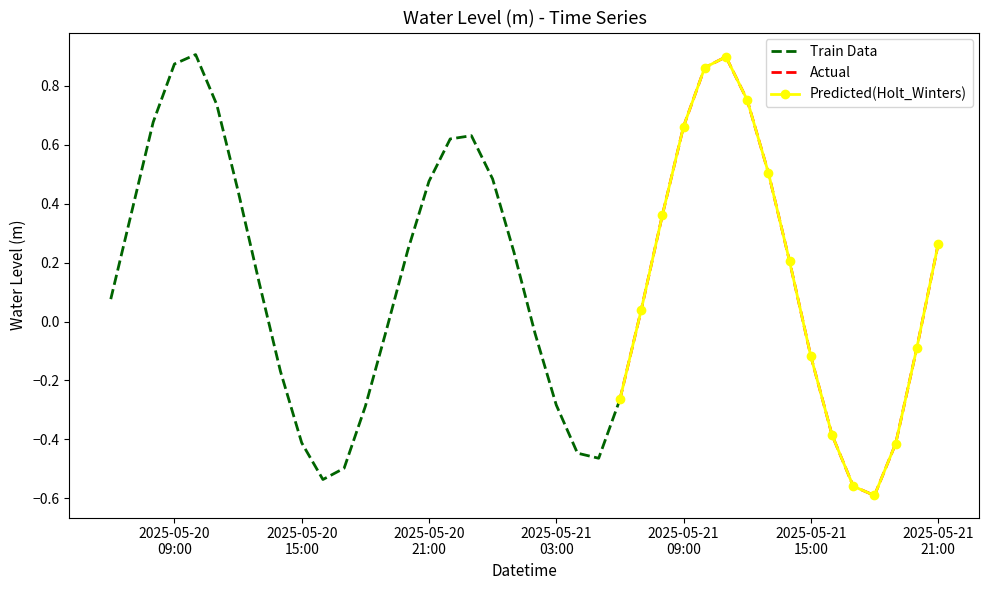

Reading left to right, what are all the values shown in this chart?

0.1	0.4	0.7	0.9	0.9	0.7	0.4	0.1	-0.2	-0.4	-0.5	-0.5	-0.3	-0.0	0.2	0.5	0.6	0.6	0.5	0.2	-0.0	-0.3	-0.4	-0.5	-0.3	0.0	0.4	0.7	0.9	0.9	0.8	0.5	0.2	-0.1	-0.4	-0.6	-0.6	-0.4	-0.1	0.3